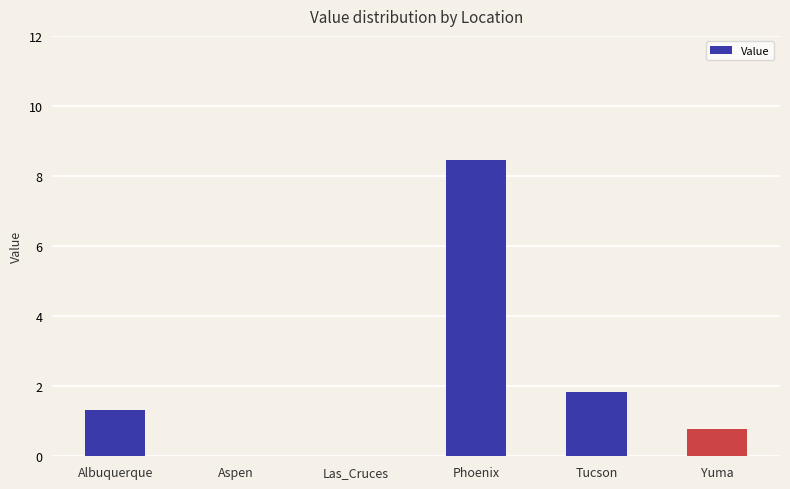

Which category has the highest value across all series?

Phoenix